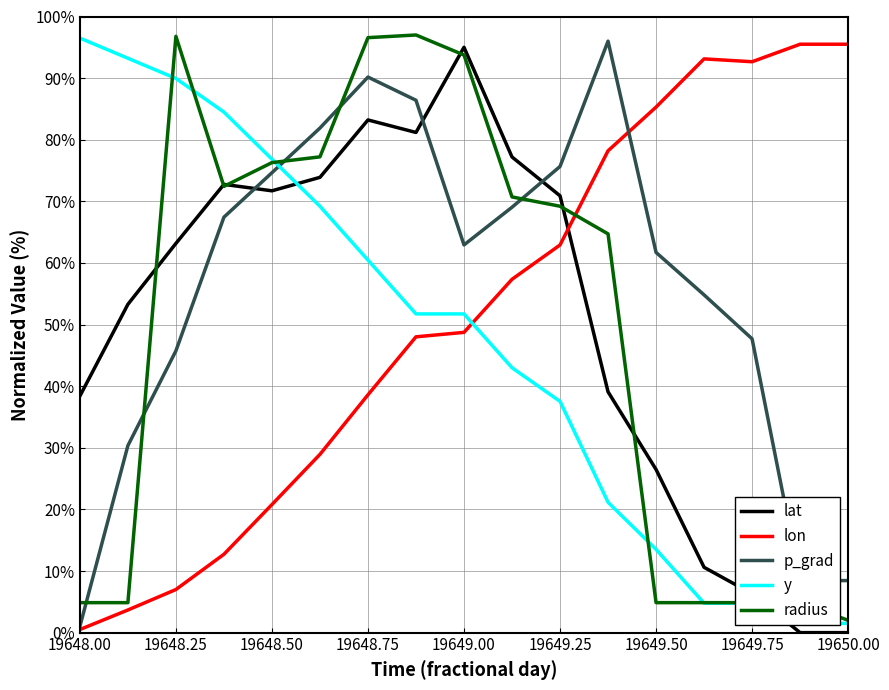

True or false: lon and radius cross at least once.

True